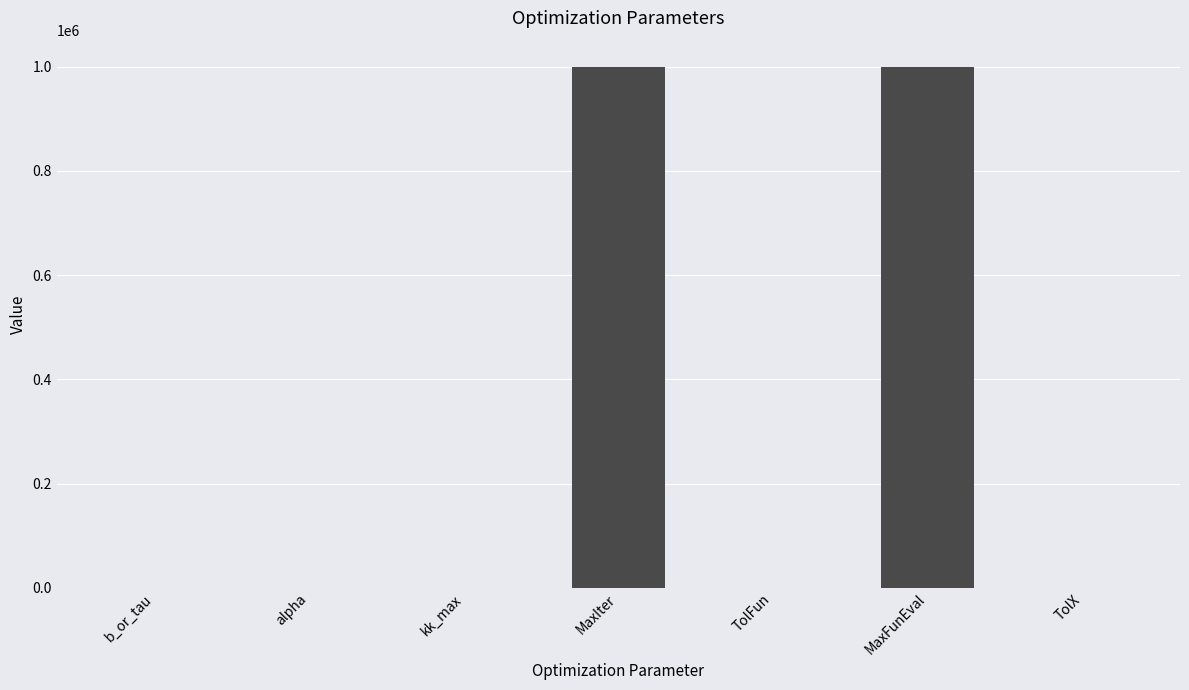

What is the approximate value at MaxFunEval?

1000000.0